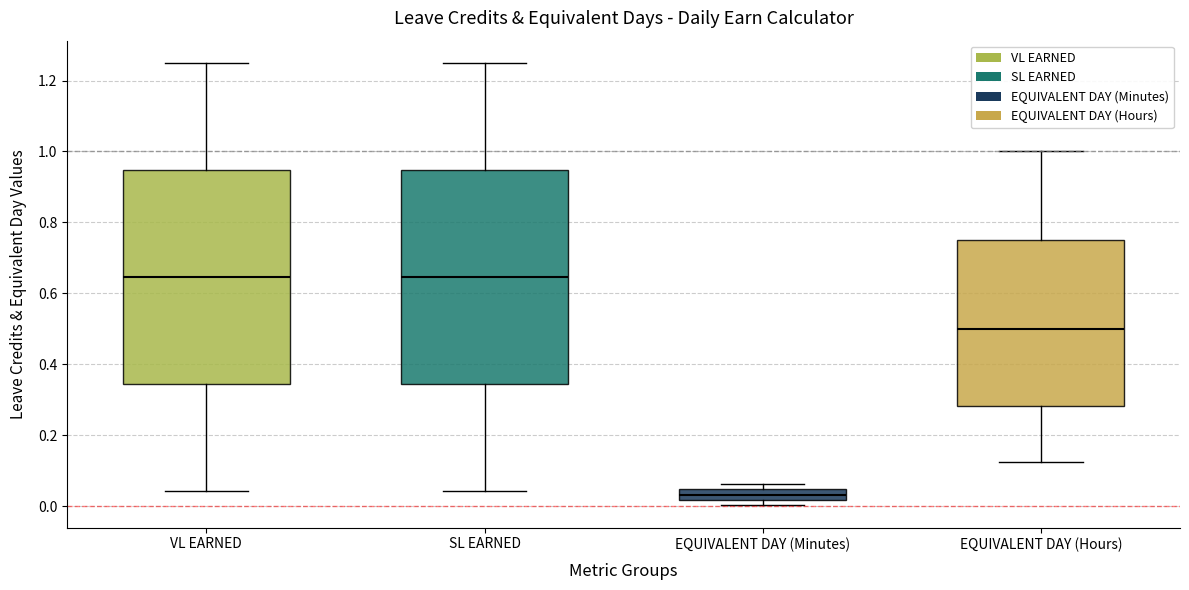

Reading left to right, read every box against the y-axis: the position of its median line, the range the box covers, and the ends of its whiskers. The values are not printed on the chart, so give them approximately, as read against the axis.

VL EARNED: median 0.64, box 0.34 to 0.94, whiskers 0.04 to 1.26
SL EARNED: median 0.64, box 0.34 to 0.94, whiskers 0.04 to 1.26
EQUIVALENT DAY (Minutes): median 0.04 (inside the box), box 0.02 to 0.04, whiskers 0.00 to 0.06
EQUIVALENT DAY (Hours): median 0.50, box 0.28 to 0.76, whiskers 0.12 to 1.00